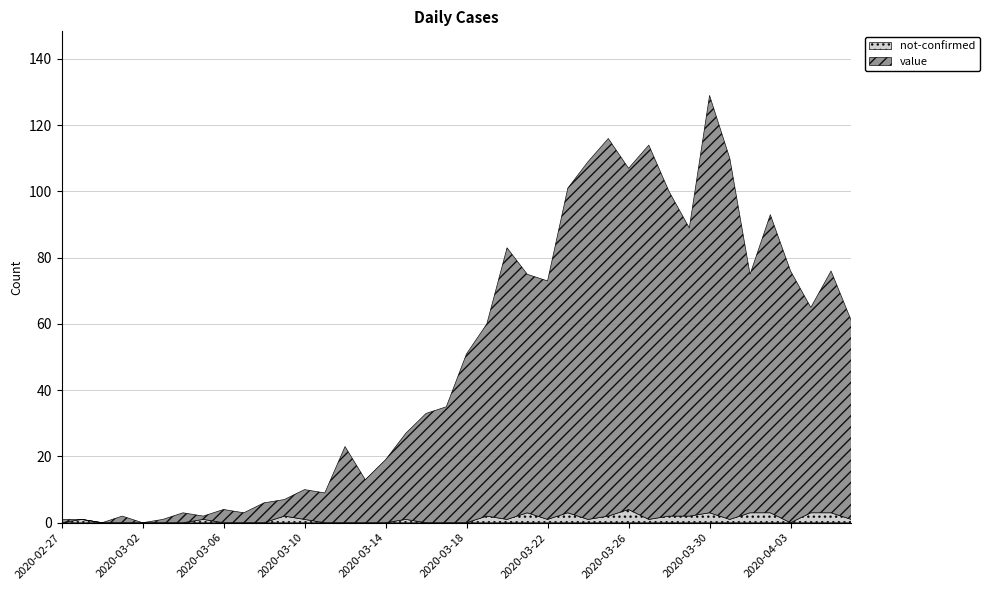

True or false: not-confirmed has a value of 2 at 2020-03-05.

False